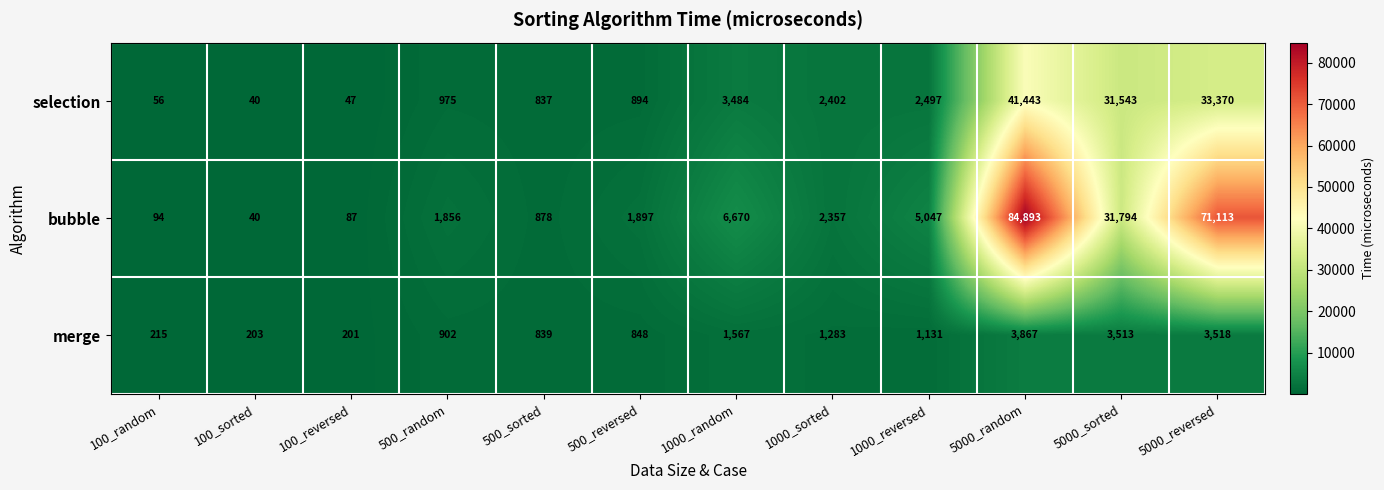

Rank the series by their average value, from lowest to highest.

merge, selection, bubble